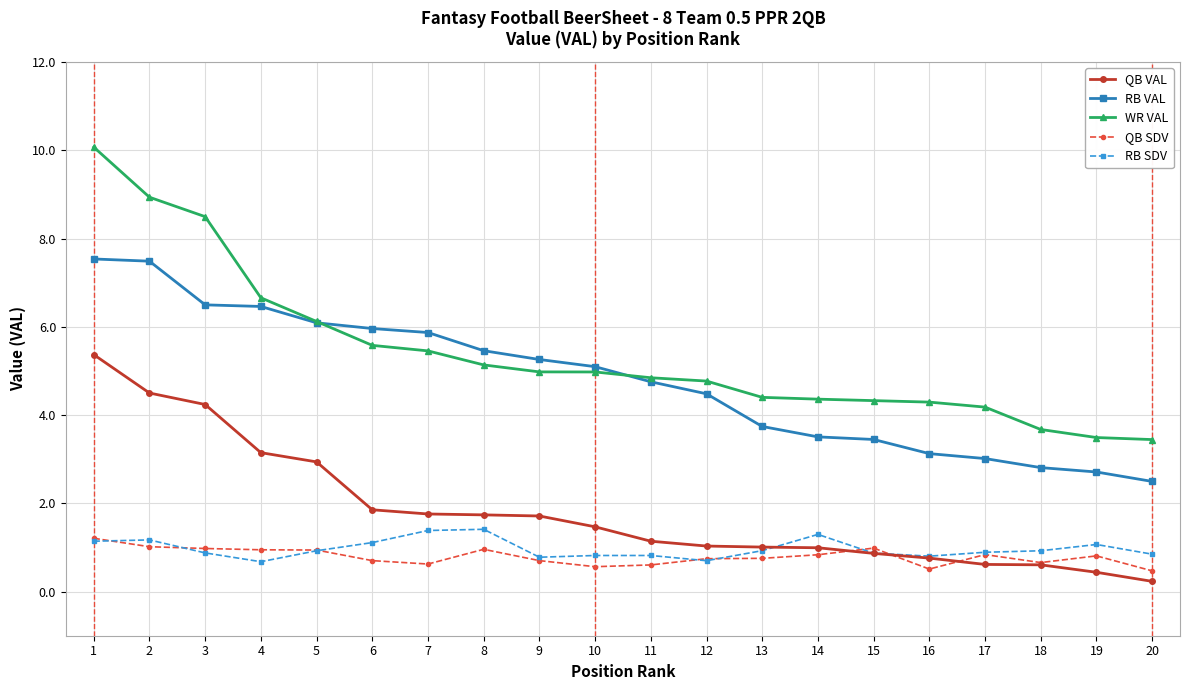

True or false: QB VAL and WR VAL cross at least once.

False